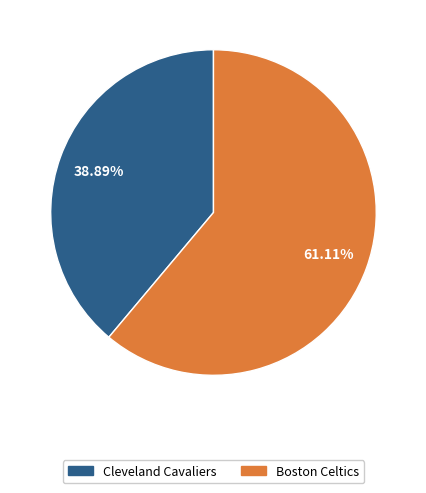

Is there any slice that represents more than half of the pie?

Yes